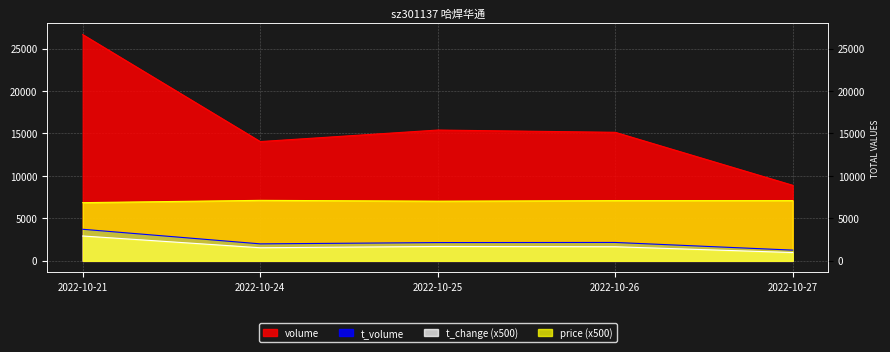

What is the lowest value of the volume series?

8897